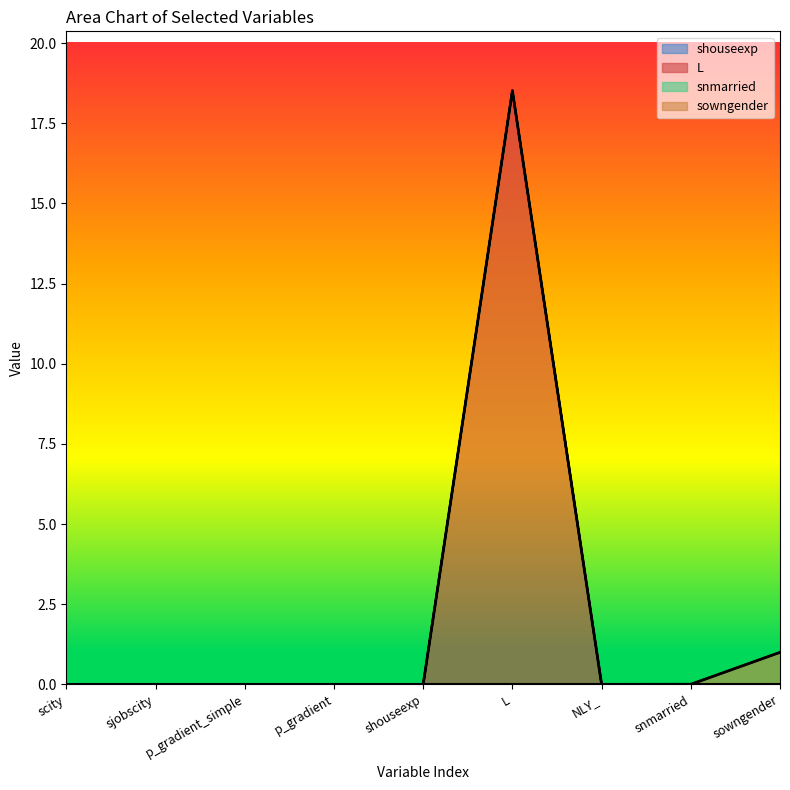

Which series has the largest range (max minus min)?

L